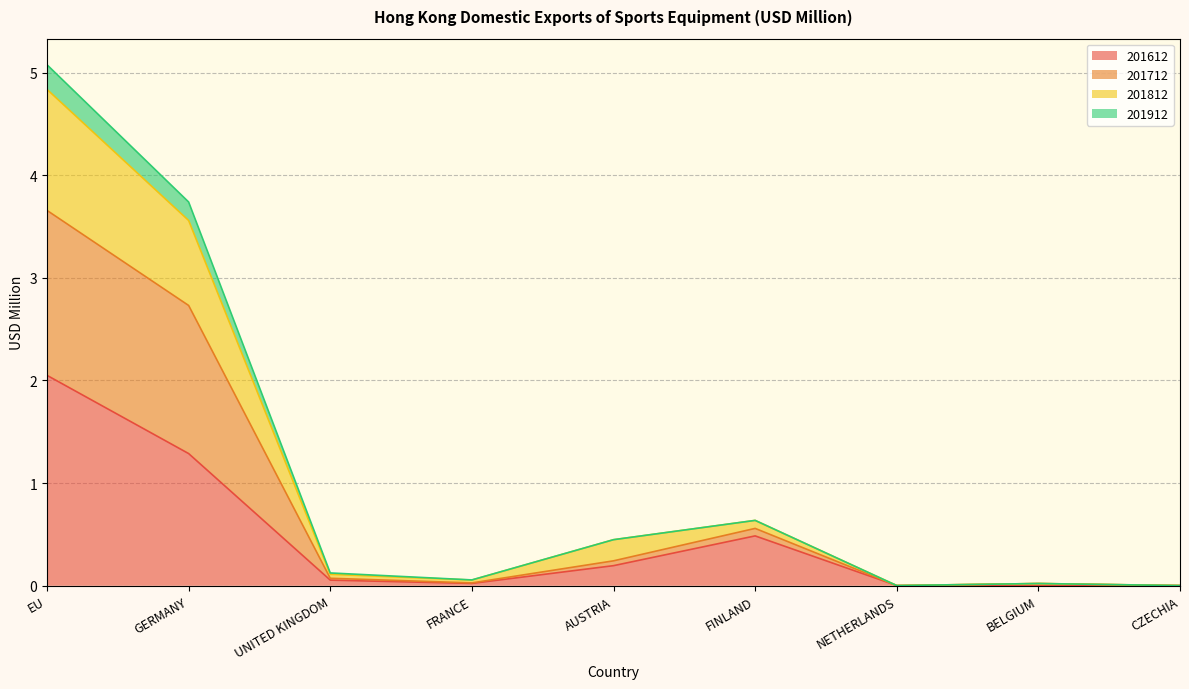

Between NETHERLANDS and GERMANY, which is larger?

GERMANY